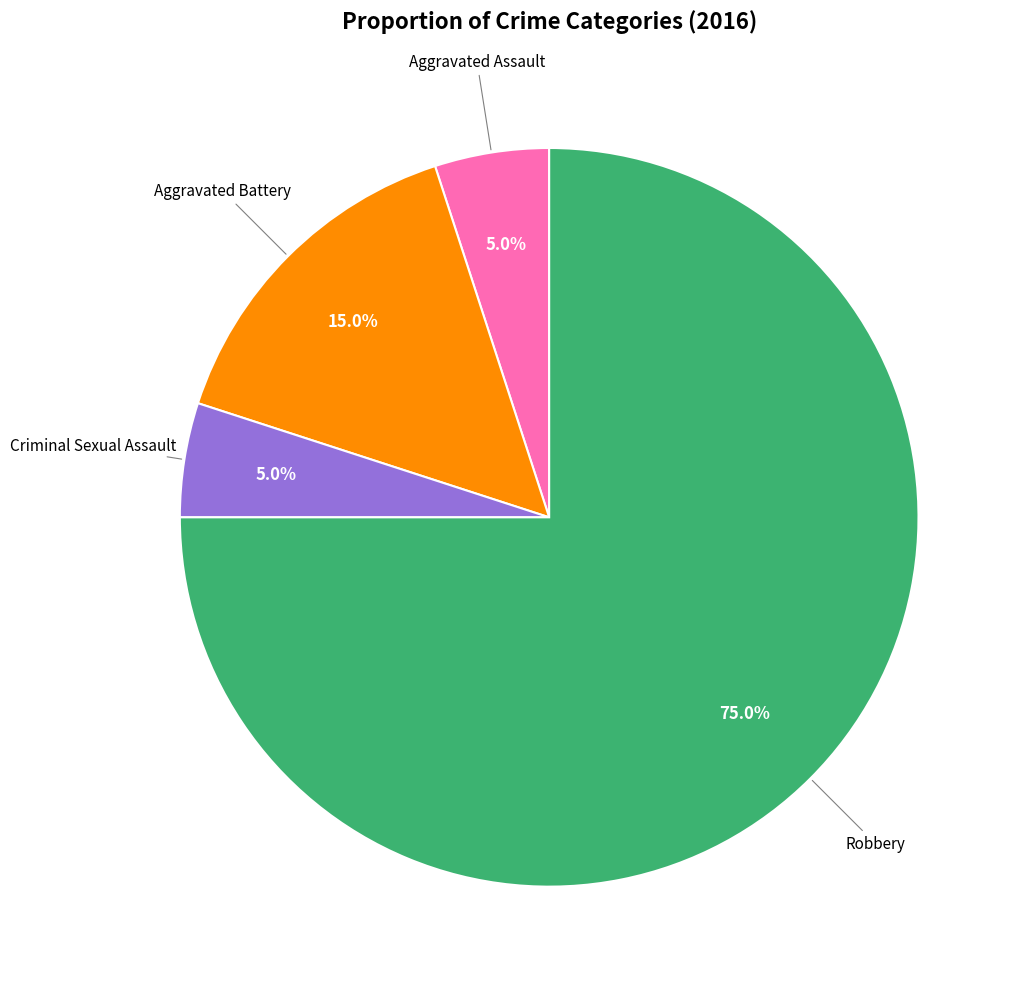

Is there a majority slice in this chart?

Yes